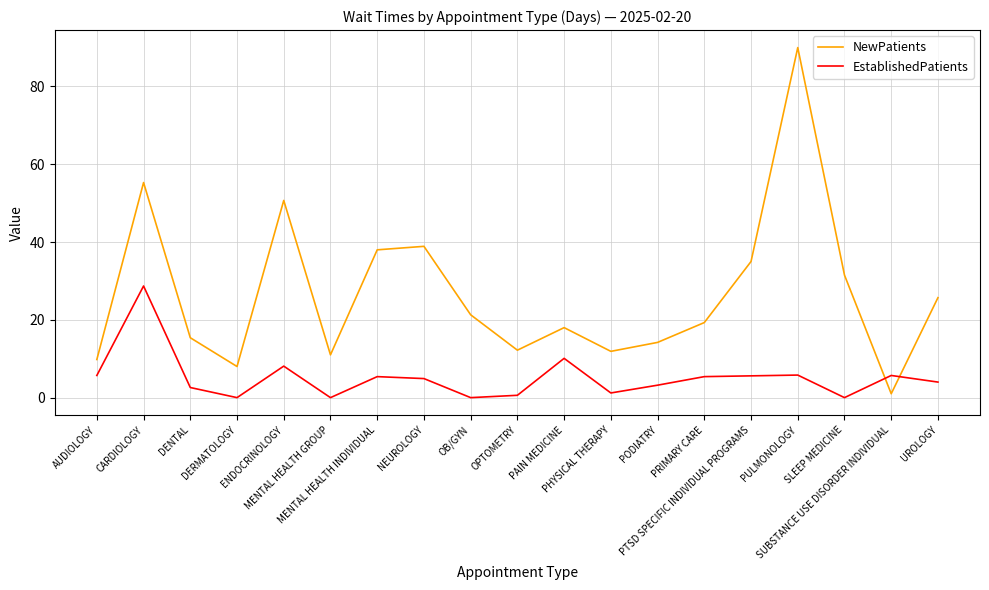

What is the average value of the NewPatients series?

26.7